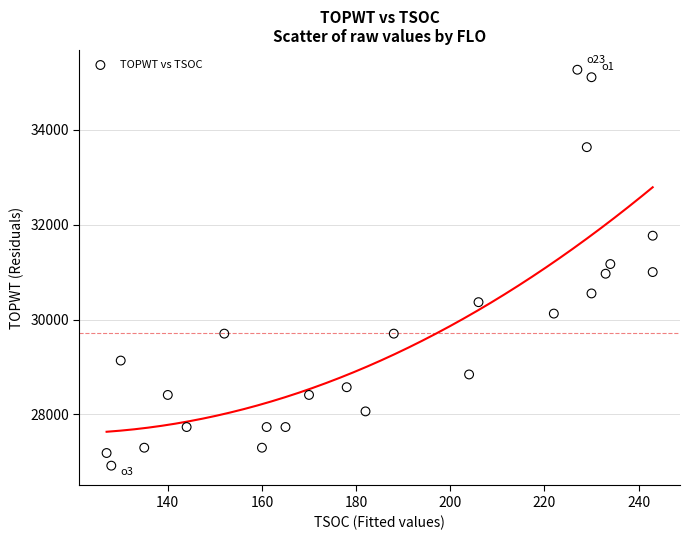

What is the range of X values (max minus min)?

116